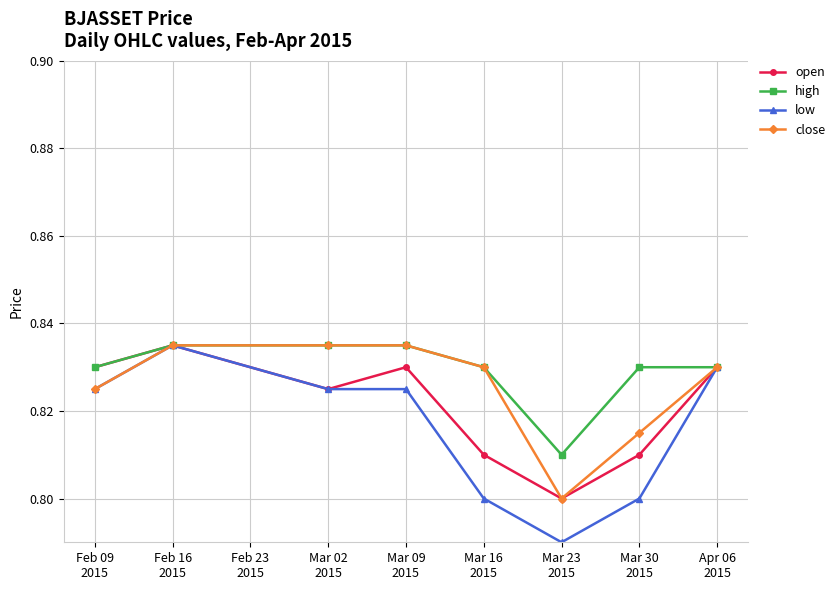

True or false: open has more than 2 interior local peaks.

False